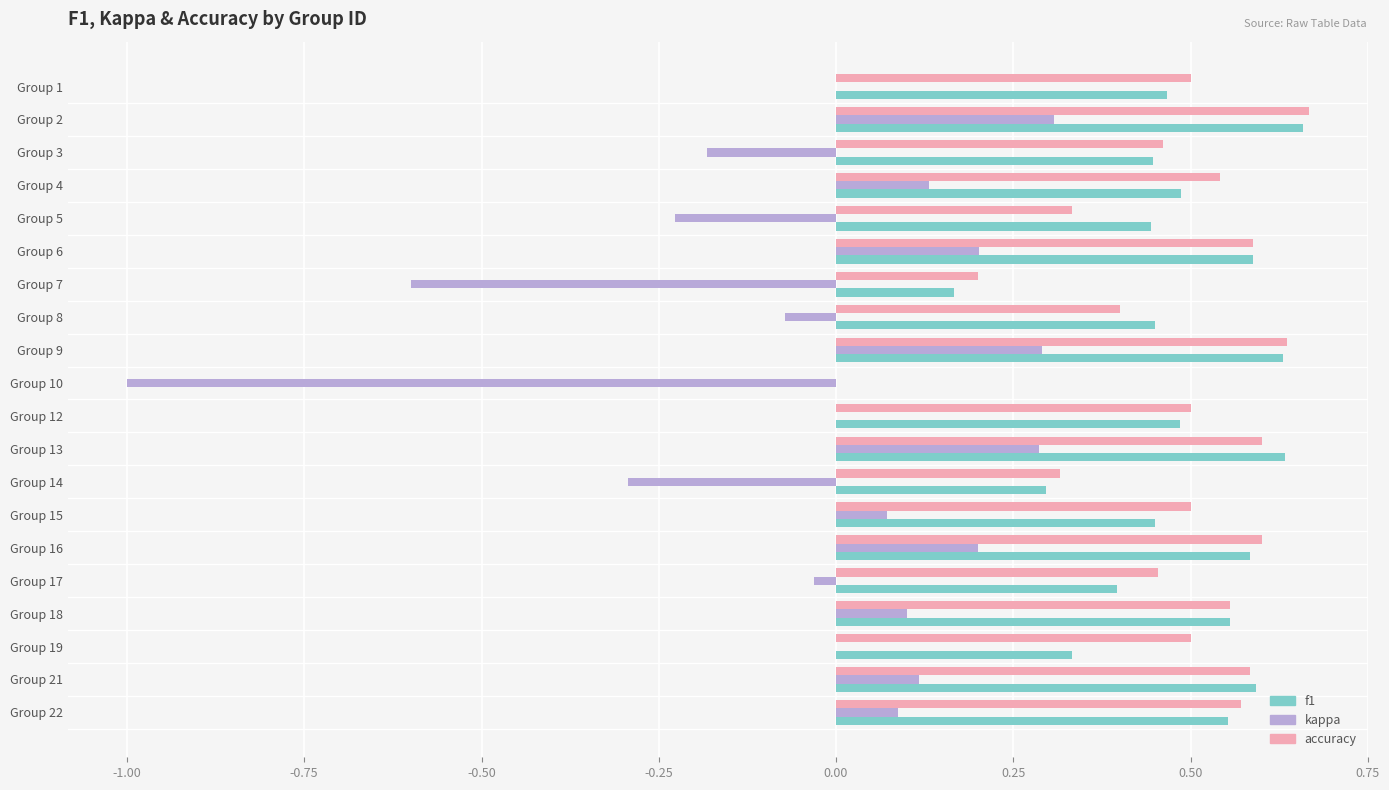

How many categories are shown in the chart?

20